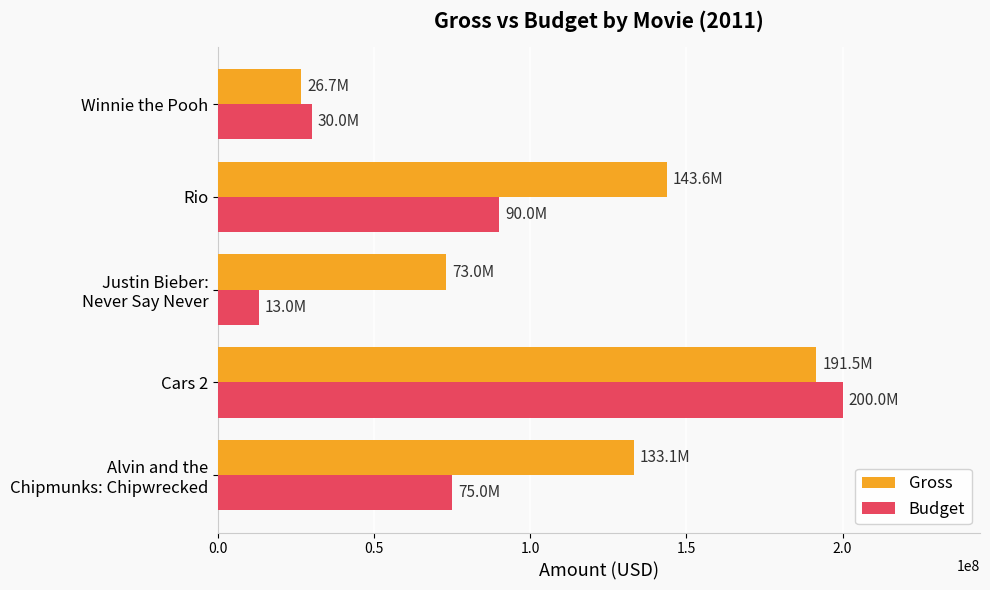

What is the maximum value for Budget?

200000000